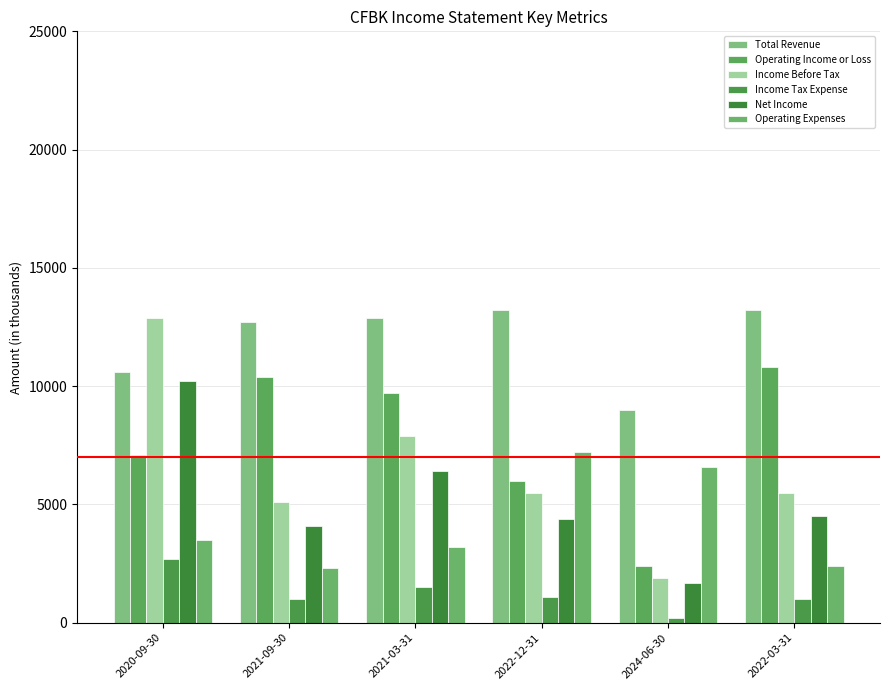

What are all the series names shown in the legend?

Total Revenue, Operating Income or Loss, Income Before Tax, Income Tax Expense, Net Income, Operating Expenses